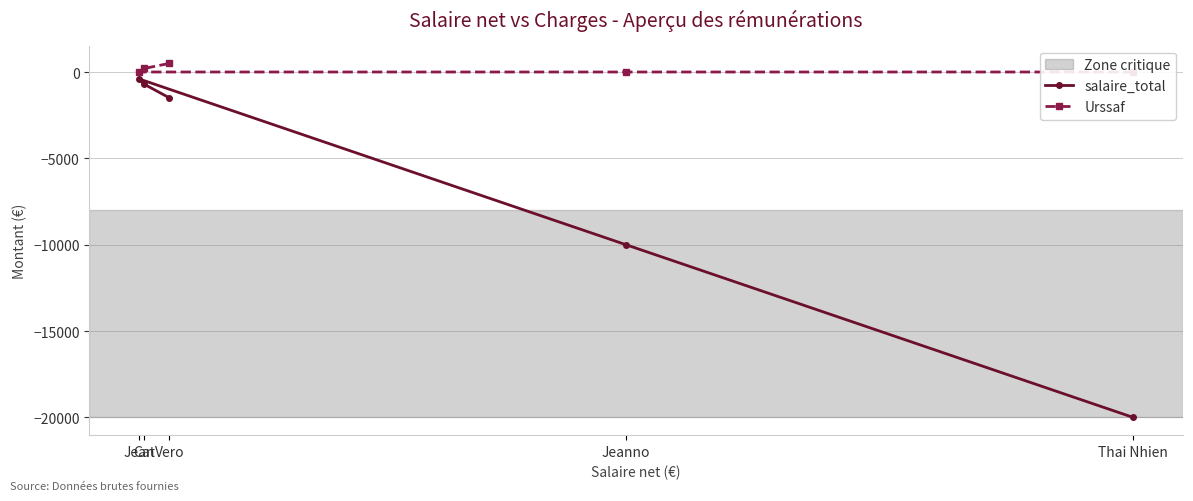

What is the lowest value of the salaire_total series?

-20000